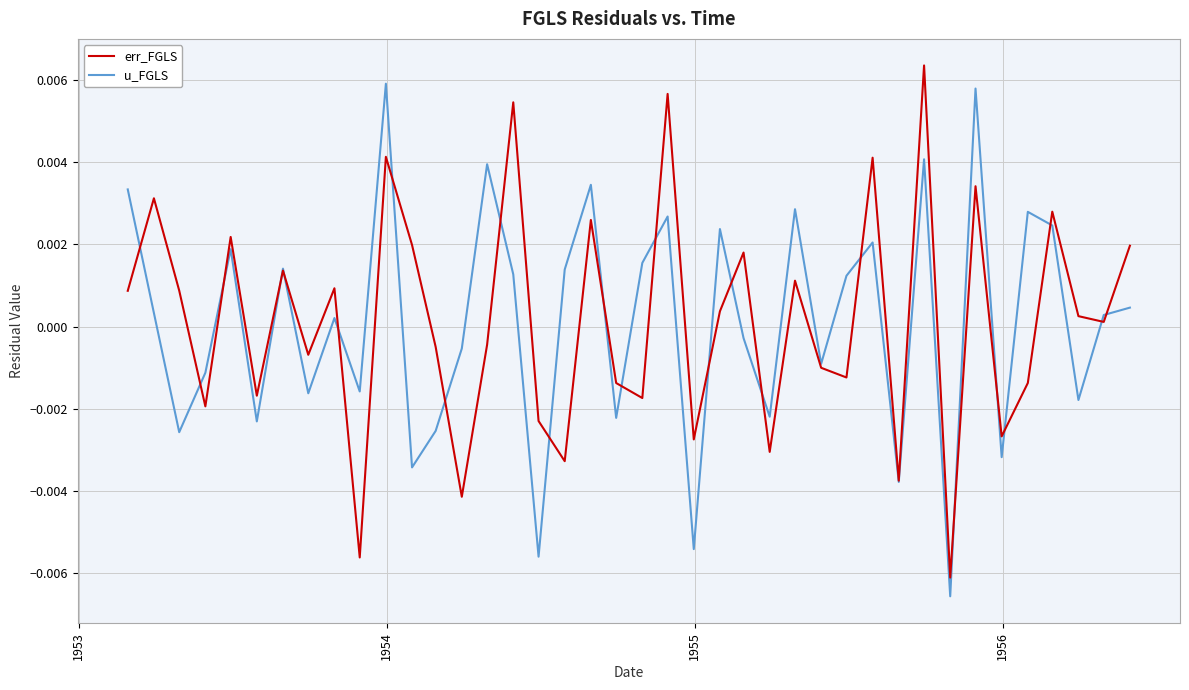

What are all the series names shown in the legend?

err_FGLS, u_FGLS